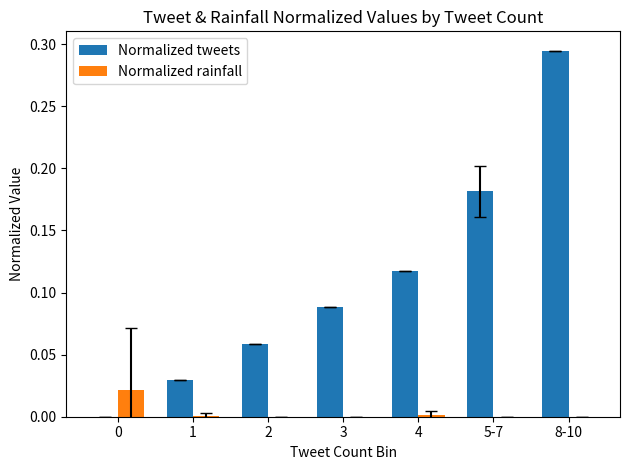

The Normalized rainfall series shows 0.0 at 3. True or false?

True